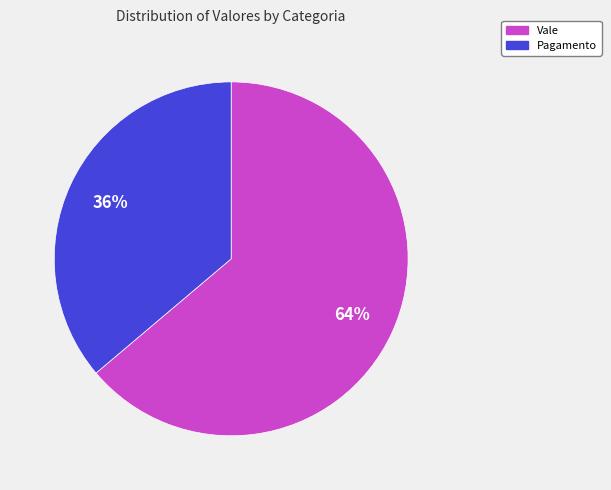

Between Pagamento and Vale, which is larger?

Vale